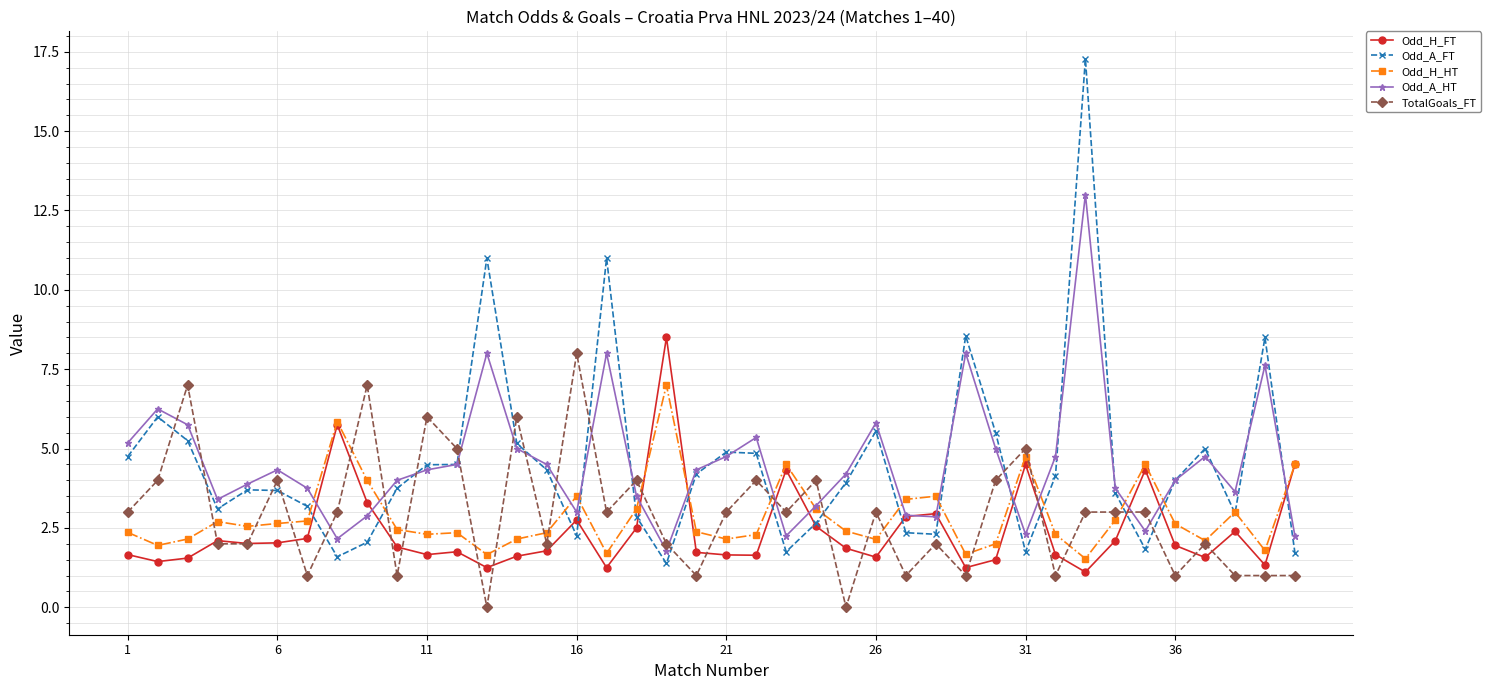

True or false: Odd_A_FT and Odd_H_HT cross at least once.

True